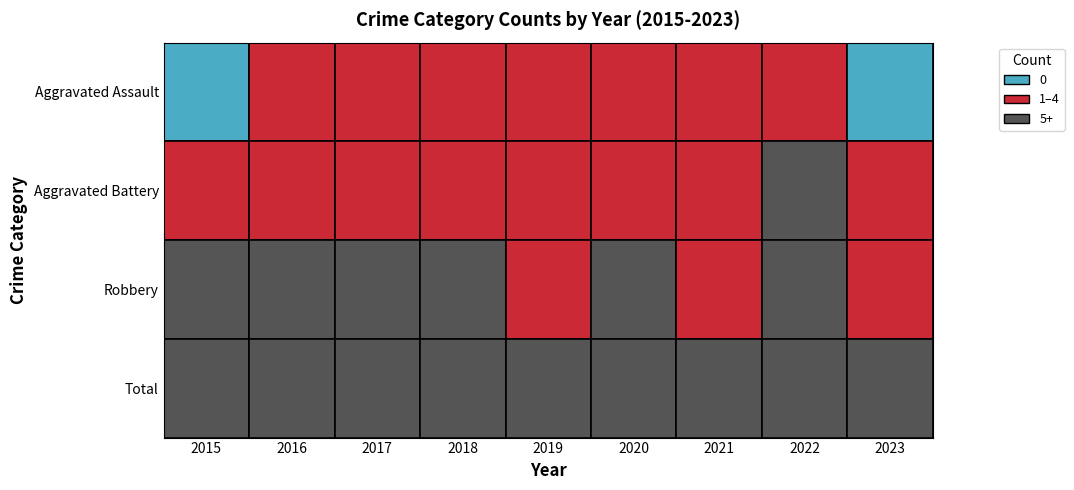

Reading left to right, list all the values displayed in this chart.

Aggravated Assault: 2015=0	2016=1	2017=1	2018=1	2019=1	2020=4	2021=1	2022=1	2023=0
Aggravated Battery: 2015=2	2016=1	2017=1	2018=2	2019=2	2020=2	2021=4	2022=5	2023=4
Robbery: 2015=6	2016=8	2017=6	2018=7	2019=3	2020=5	2021=1	2022=7	2023=4
Total: 2015=8	2016=10	2017=8	2018=10	2019=6	2020=11	2021=6	2022=13	2023=8